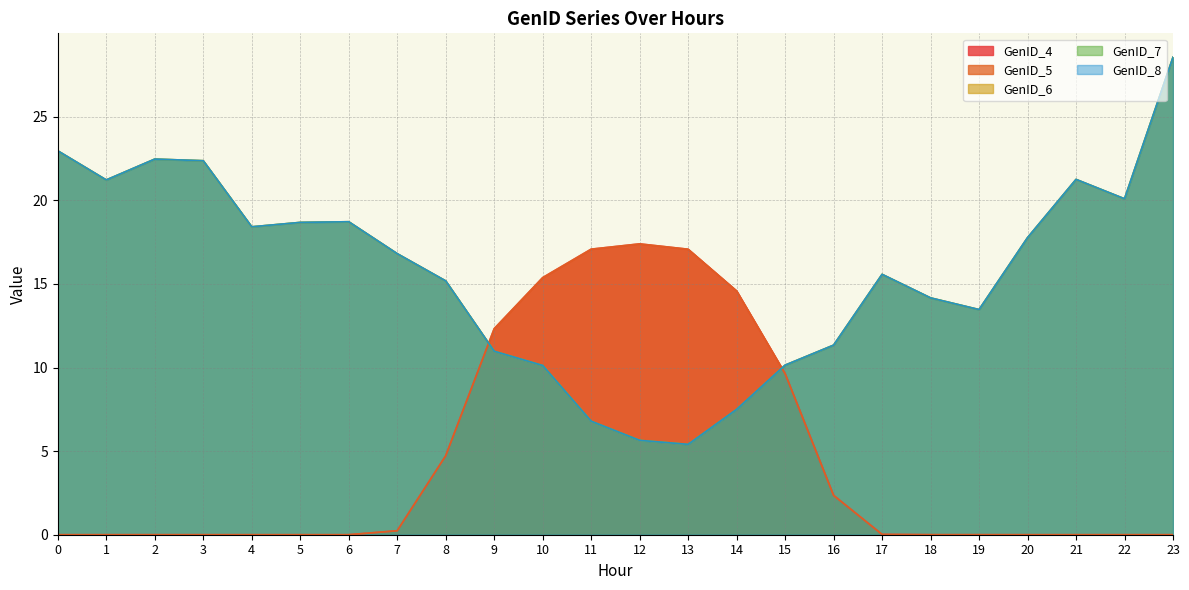

True or false: GenID_7 and GenID_8 cross at least once.

False